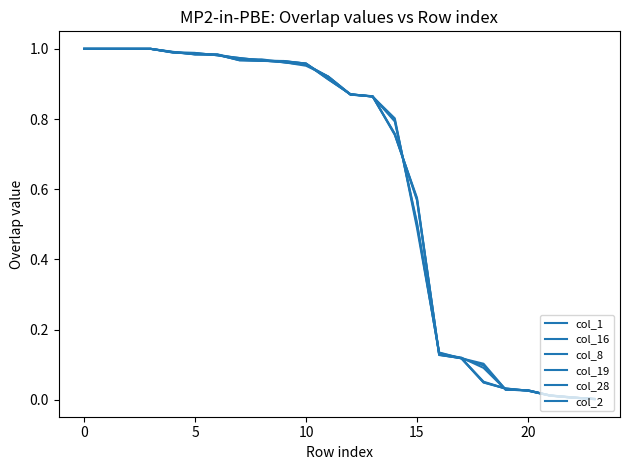

How many lines are shown in the chart?

6